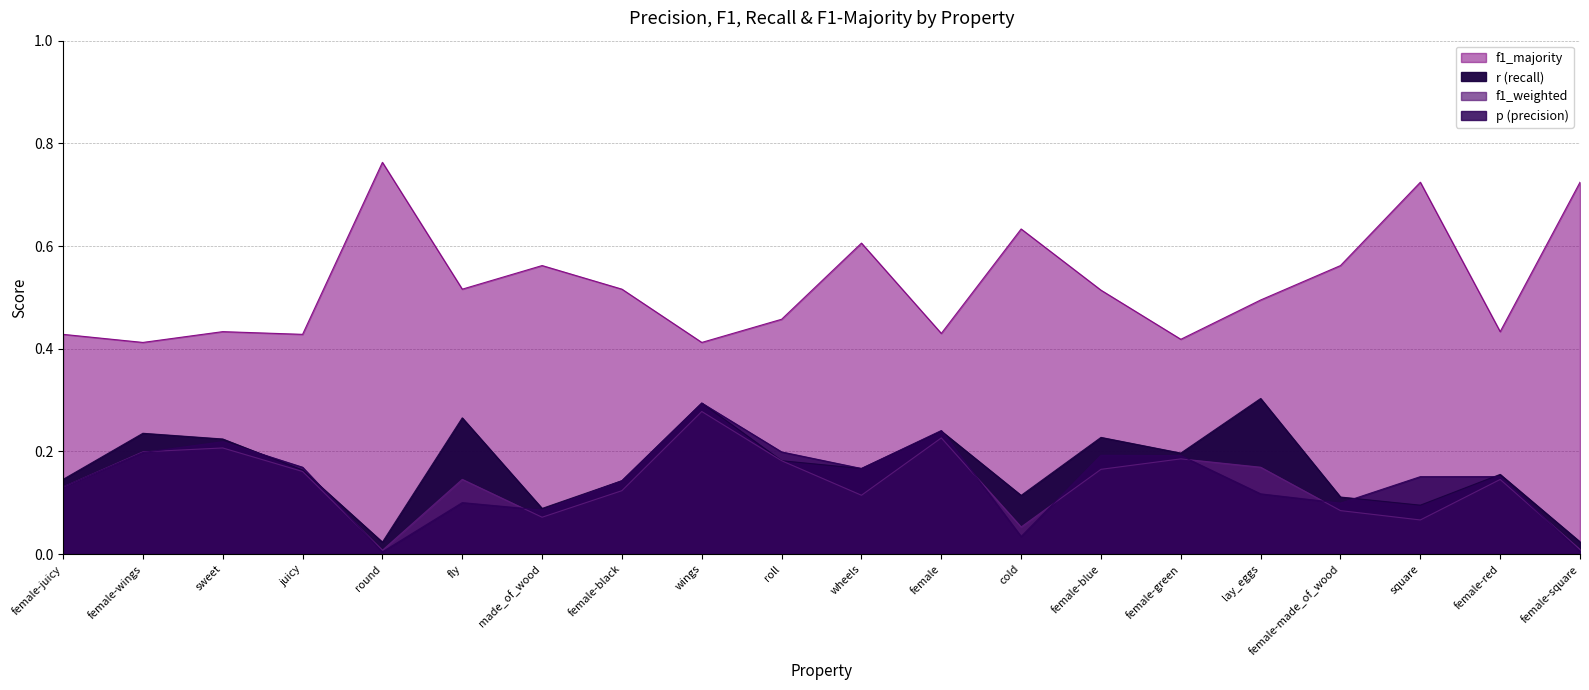

Count the number of categories in the chart.

20